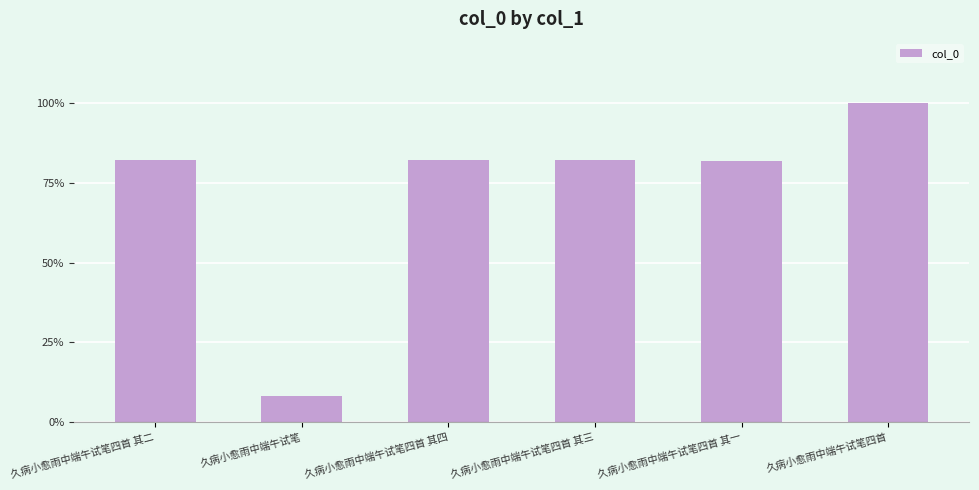

What position from the right is 久病小愈雨中端午试笔四首 其三?

3